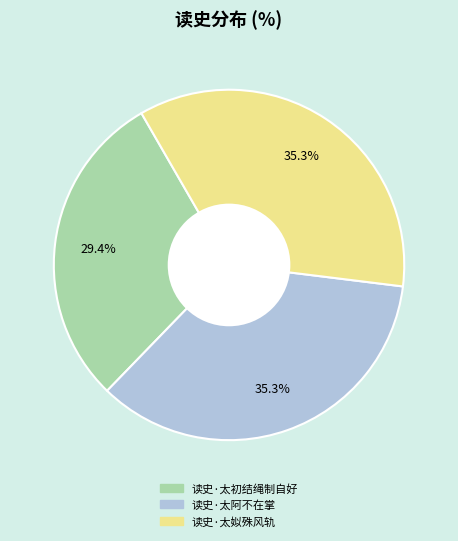

To the nearest percent, what is the difference between the 读史·太初结绳制自好 and 读史·太姒殊风轨 slice percentages?

6%